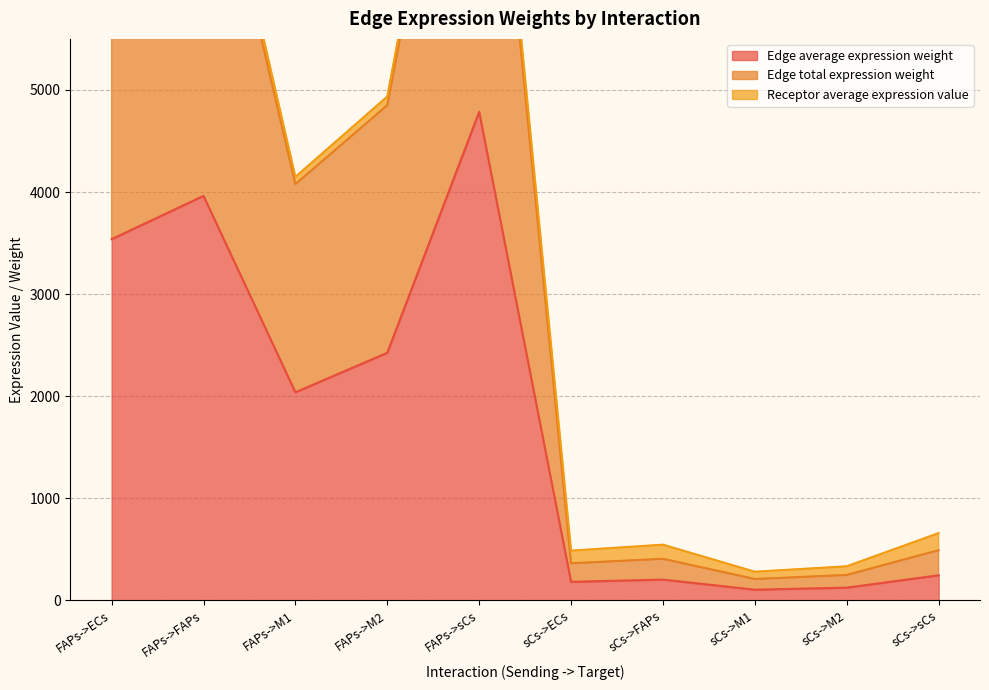

In Edge total expression weight, how many points are lower than both neighbors (excluding endpoints)?

3